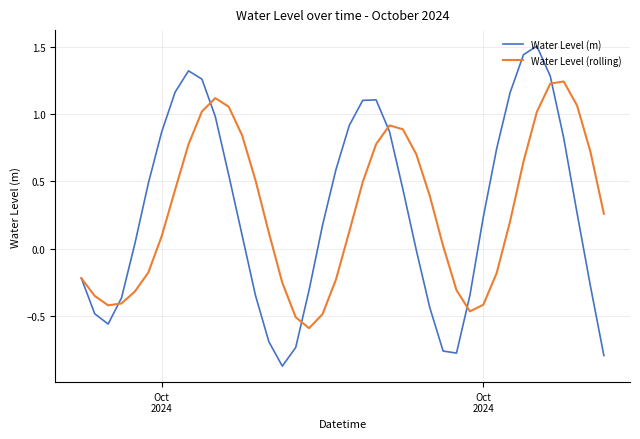

Rank the series by their maximum value, from highest to lowest.

Water Level (m), Water Level (rolling)